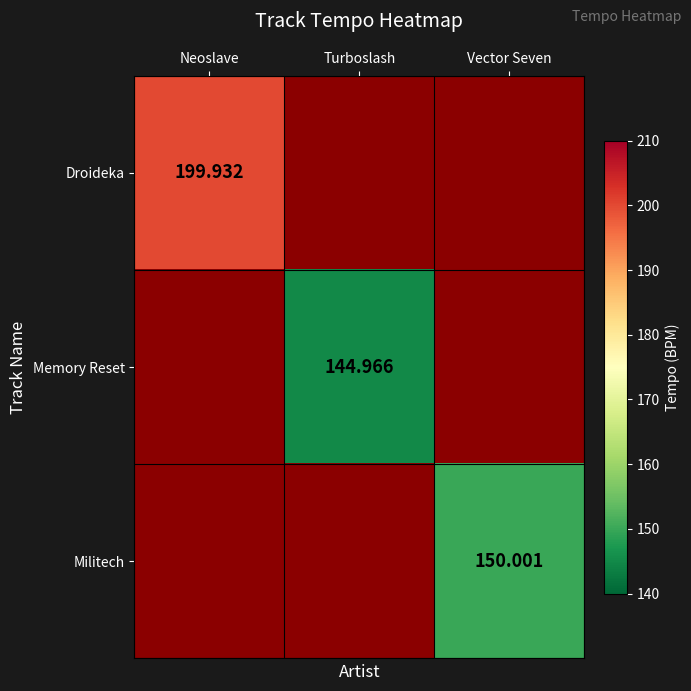

Is the value of Droideka at Neoslave greater than the value of Memory Reset at Turboslash?

Yes